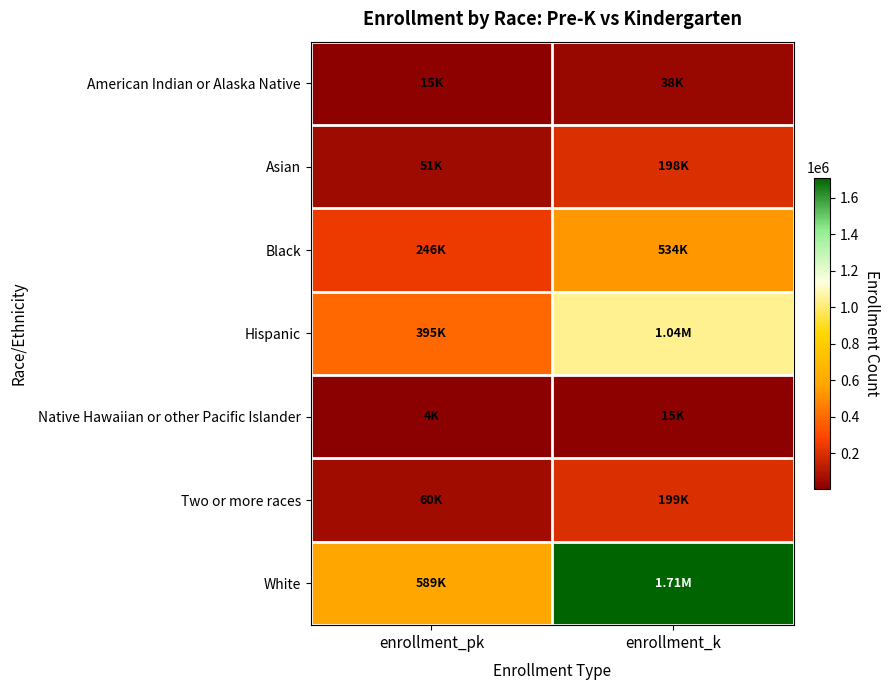

At which category is the sum across all series the highest?

enrollment_k